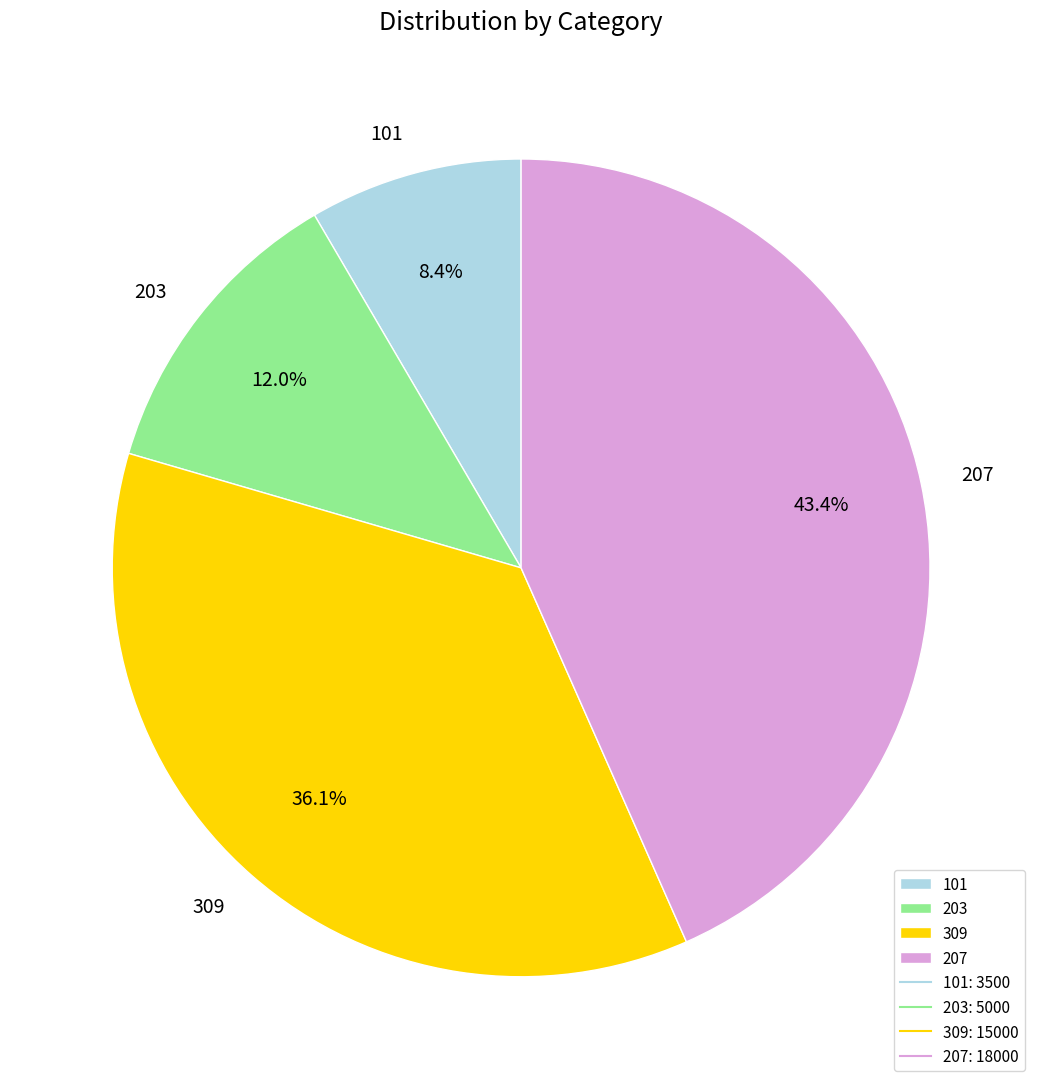

Count the number of slices in the pie.

4